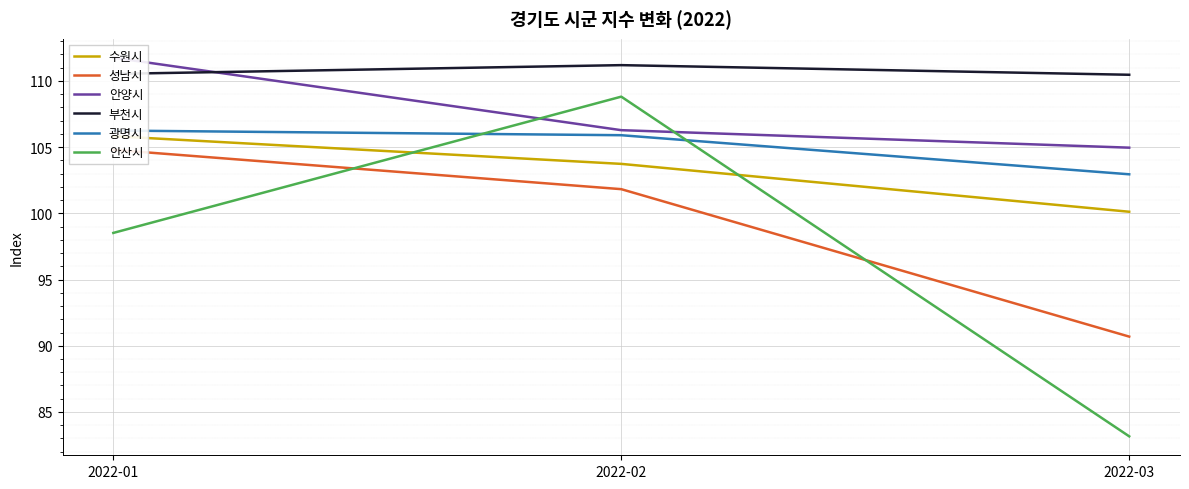

At how many categories does at least one series exceed 98?

3